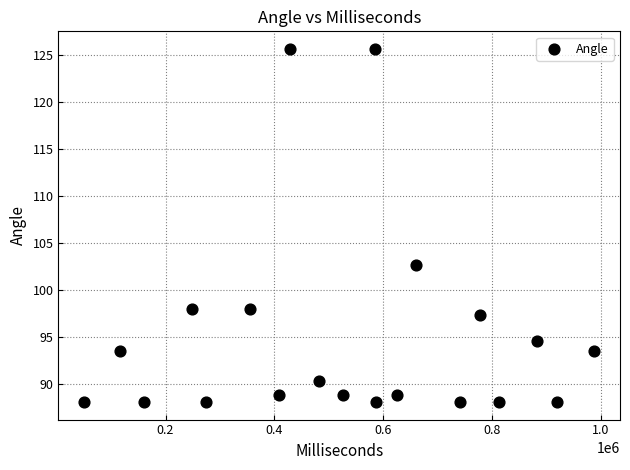

What Y value in the scatter plot is closest to 106?

102.6